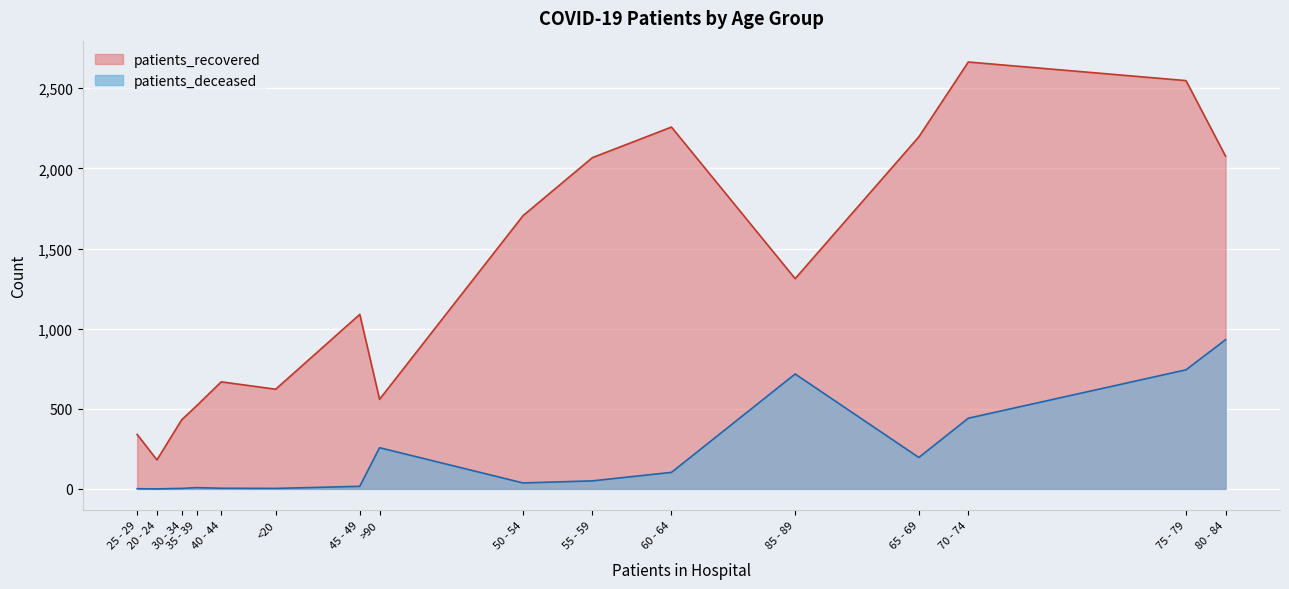

Which category has the highest value in the patients_deceased series?

80 - 84